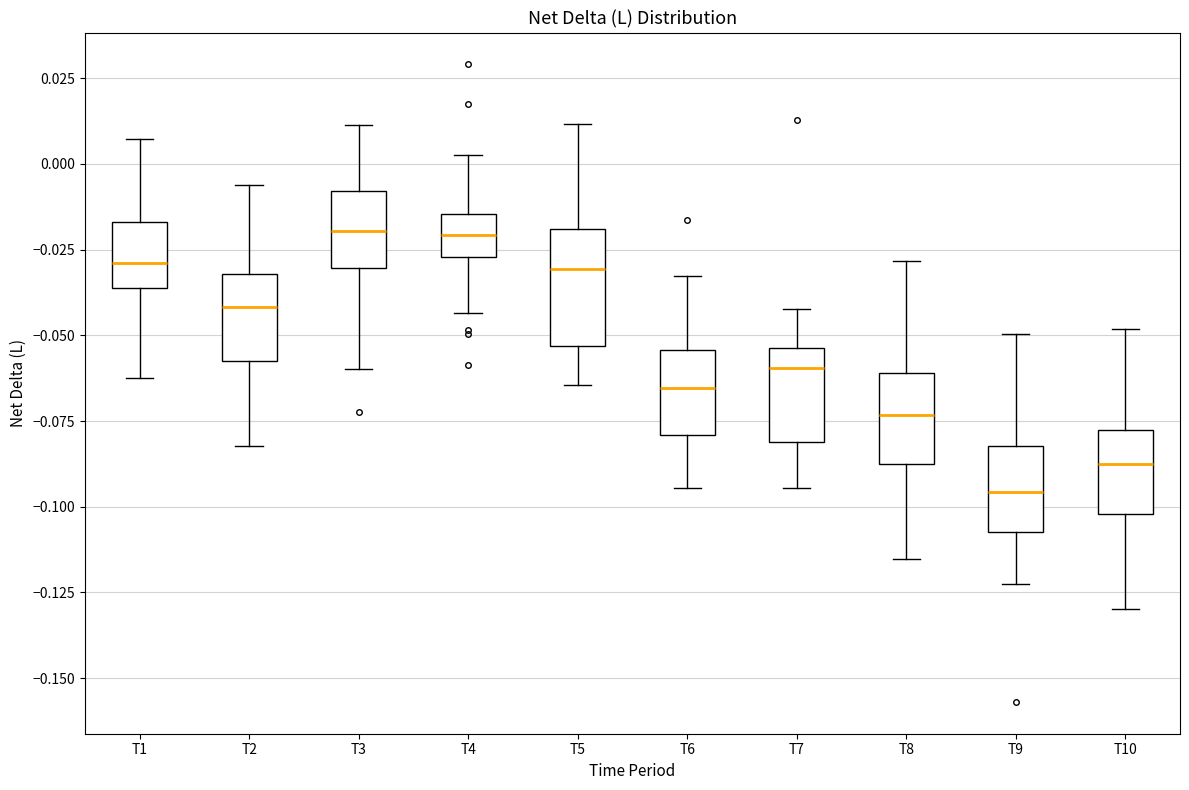

Reading left to right, transcribe this box plot: for each box, give where its median line is, the range the box spans, and where its two whiskers end, as read against the y-axis. The values are not printed on the chart, so give them approximately, as read against the axis.

T1: median -0.030, box -0.035 to -0.015, whiskers -0.065 to 0.005
T2: median -0.040, box -0.055 to -0.030, whiskers -0.080 to -0.005
T3: median -0.020, box -0.030 to -0.010, whiskers -0.060 to 0.010
T4: median -0.020, box -0.025 to -0.015, whiskers -0.045 to 0.005
T5: median -0.030, box -0.055 to -0.020, whiskers -0.065 to 0.010
T6: median -0.065, box -0.080 to -0.055, whiskers -0.095 to -0.035
T7: median -0.060, box -0.080 to -0.055, whiskers -0.095 to -0.040
T8: median -0.075, box -0.085 to -0.060, whiskers -0.115 to -0.030
T9: median -0.095, box -0.105 to -0.080, whiskers -0.120 to -0.050
T10: median -0.090, box -0.100 to -0.080, whiskers -0.130 to -0.050